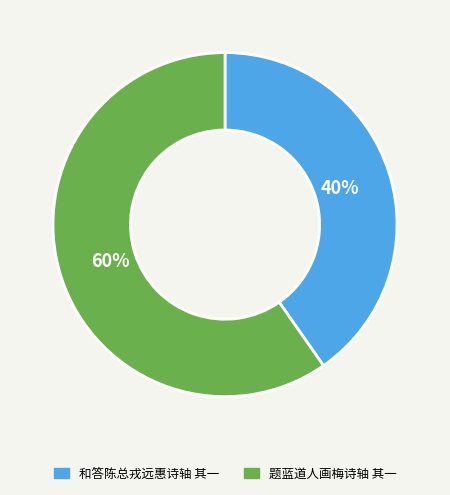

Which category accounts for the majority?

题蓝道人画梅诗轴 其一